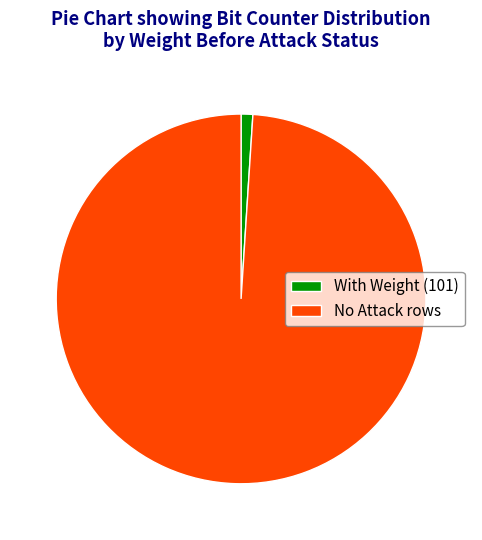

How many slices are in this pie chart?

2